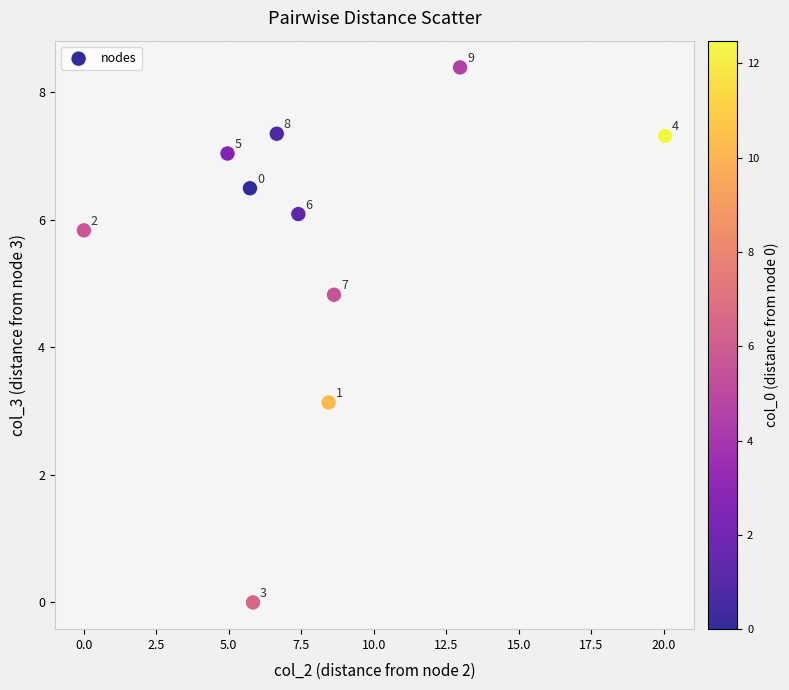

What Y value in the scatter plot is closest to 4?

4.8